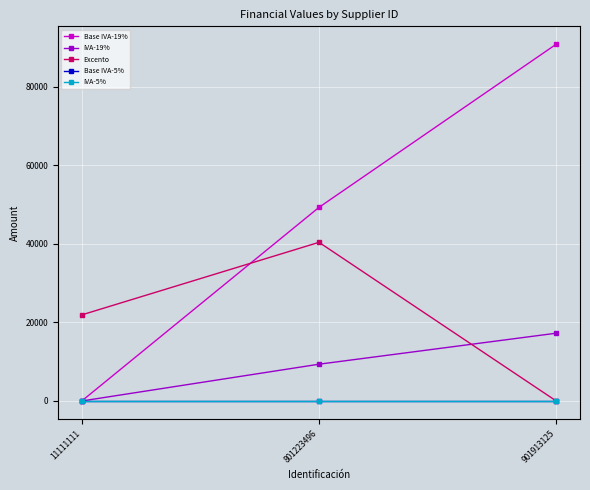

True or false: Excento has a value of 40423.0 at 801223496.

True